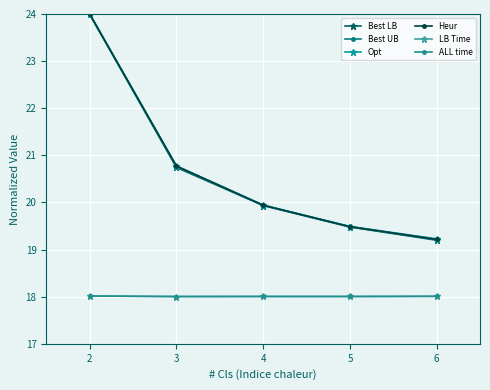

Is the value of Opt at 4 greater than the value of LB Time at 5?

Yes